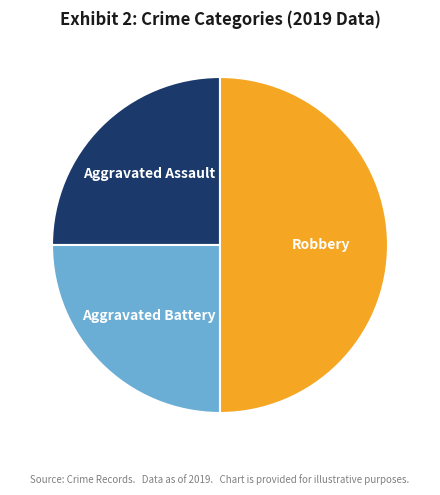

Which slice is the largest?

Robbery